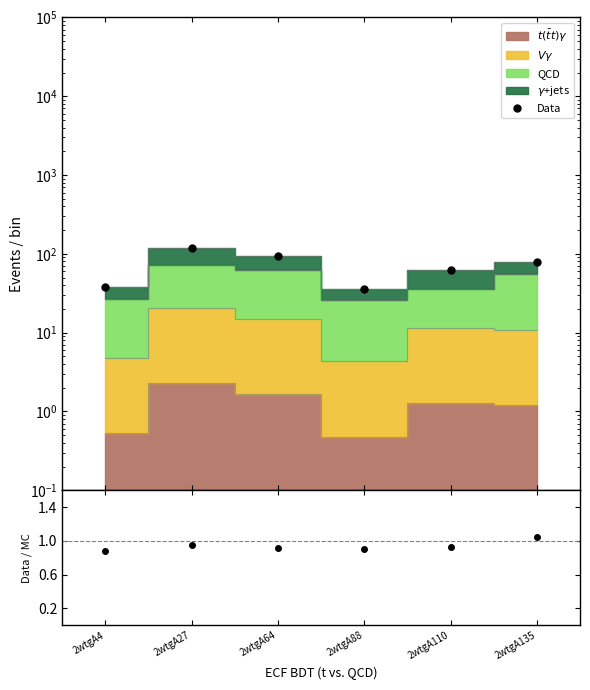

Which category has the highest value across all series?

2wtgA27